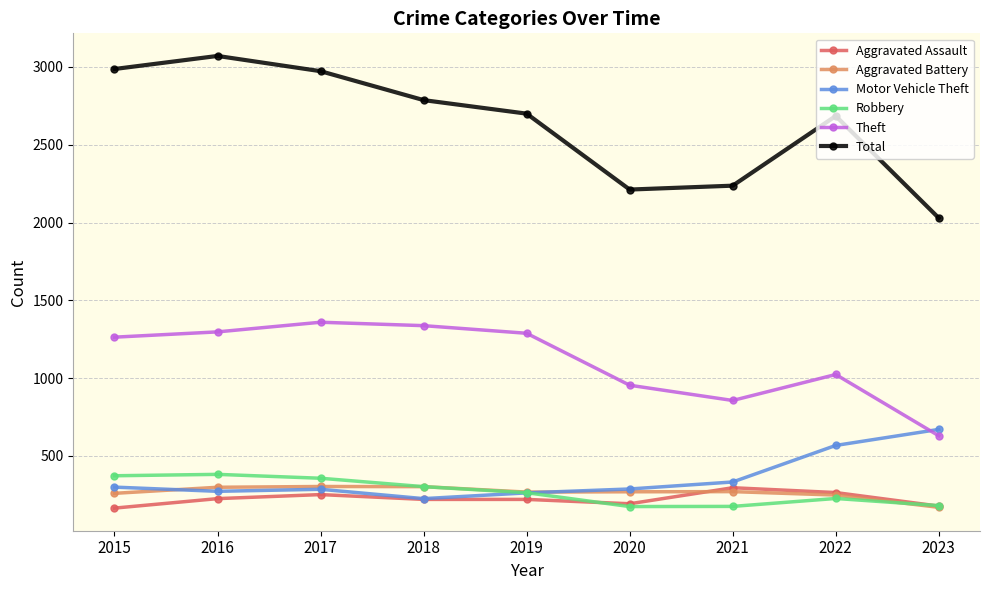

True or false: Robbery has more than 0 interior local peaks.

True